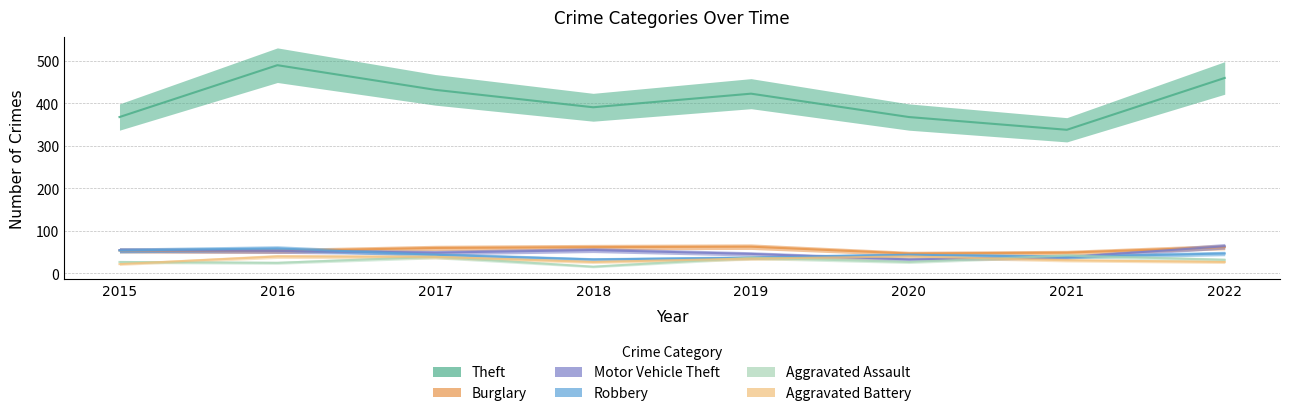

List the series in order of their peak value, lowest first.

Aggravated Battery, Aggravated Assault, Robbery, Burglary, Motor Vehicle Theft, Theft